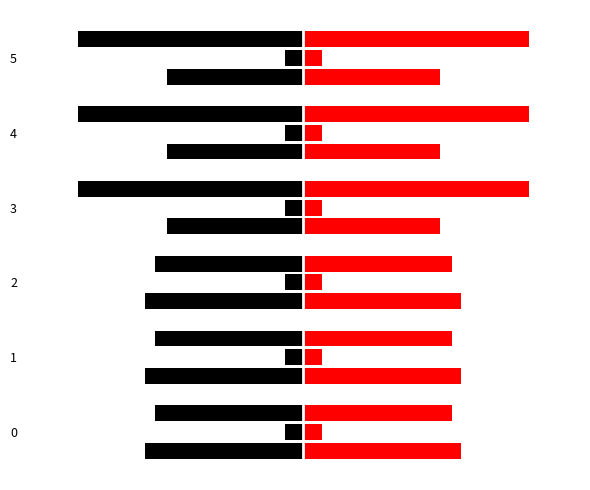

Reading right to left, what are all the values shown in this chart?

Diesel Generator (left): -173.0	-173.0	-172.5	-200.0	-200.0	-200.0
Diesel Generator (right): 173.0	173.0	172.5	200.0	200.0	200.0
Owned PV (left): 0.2	0.2	0.2	0.2	0.2	0.2
Owned PV (right): 0.2	0.2	0.2	0.2	0.2	0.2
Owned Batteries (left): -285.5	-285.5	-285.5	-187.5	-187.5	-187.5
Owned Batteries (right): 285.5	285.5	285.5	187.5	187.5	187.5